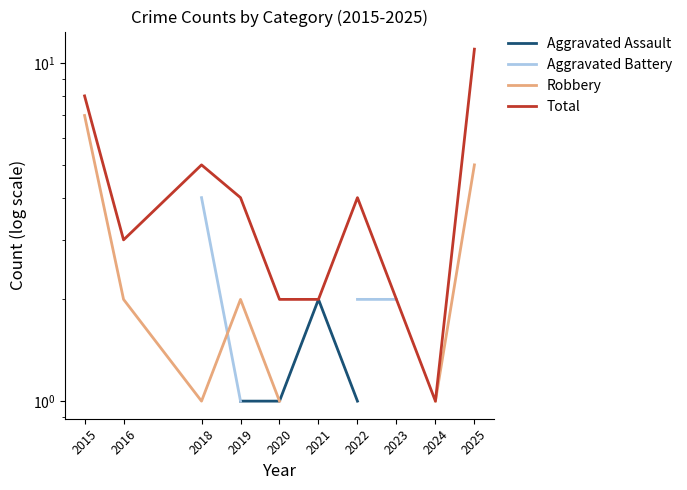

True or false: Aggravated Battery and Aggravated Assault intersect in this chart.

False